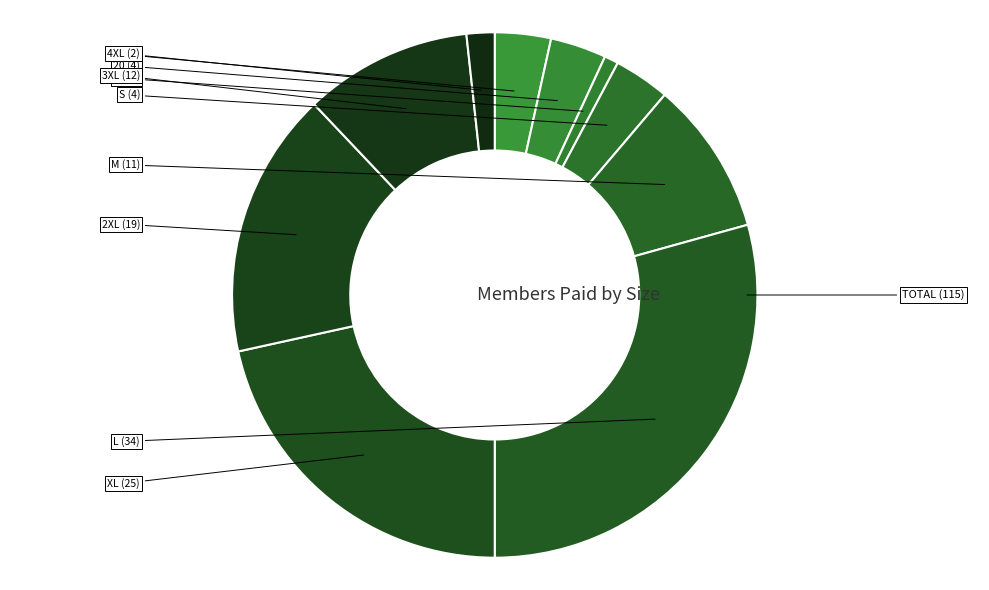

How many segments does this pie chart have?

10